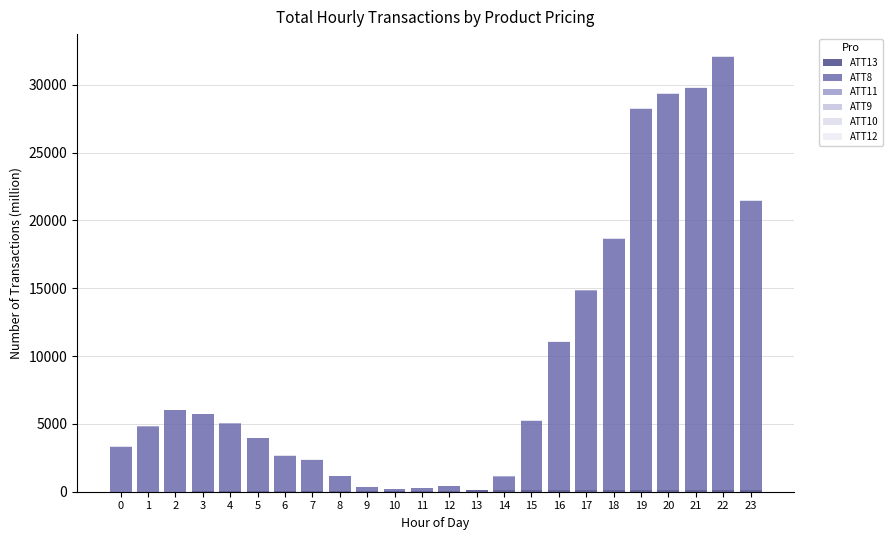

Count the number of categories in the chart.

24